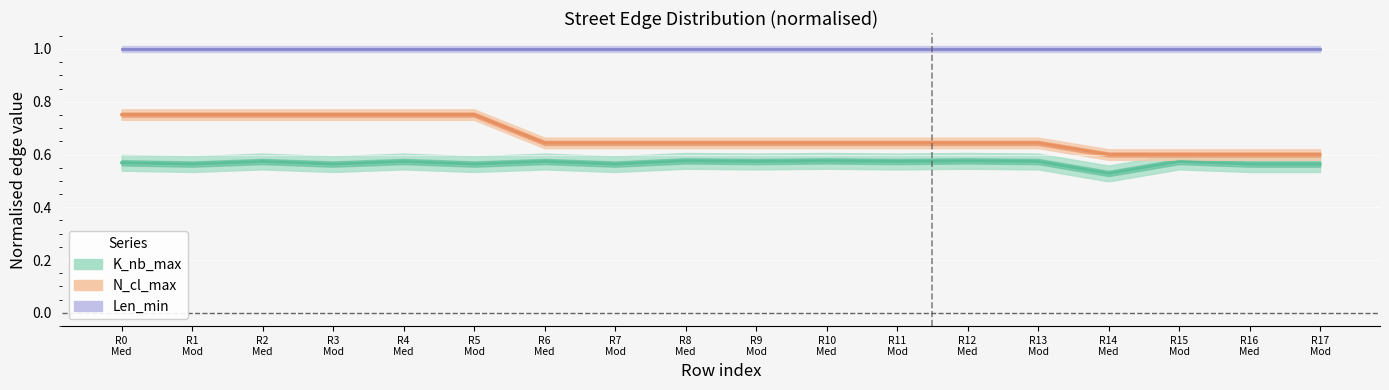

At which label is Len_min closest to 1?

R0
Med